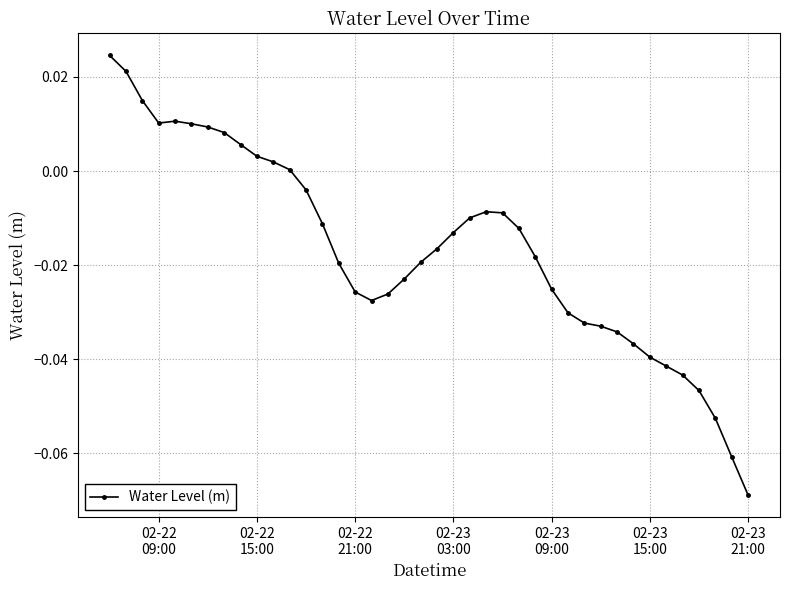

What is the sum of all values?

-0.7